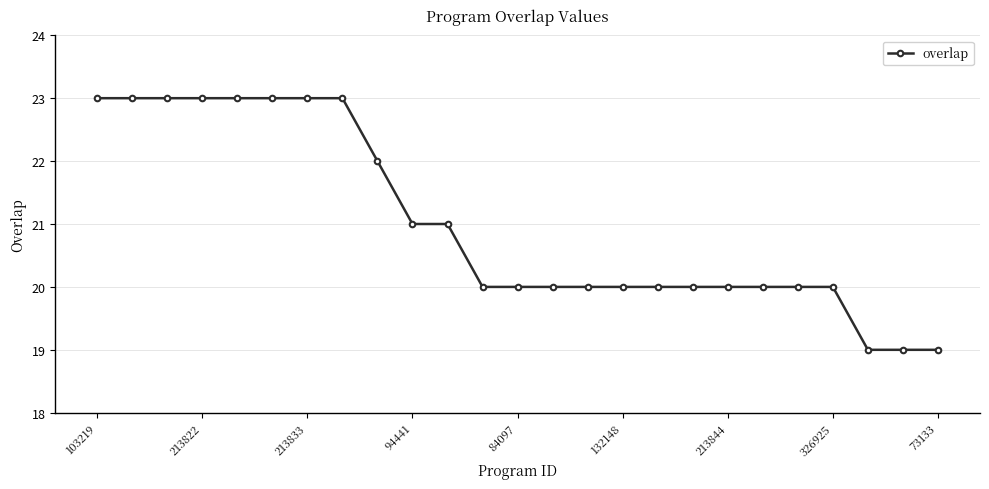

Reading right to left, what are all the values shown in this chart?

19	19	19	20	20	20	20	20	20	20	20	20	20	20	21	21	22	23	23	23	23	23	23	23	23